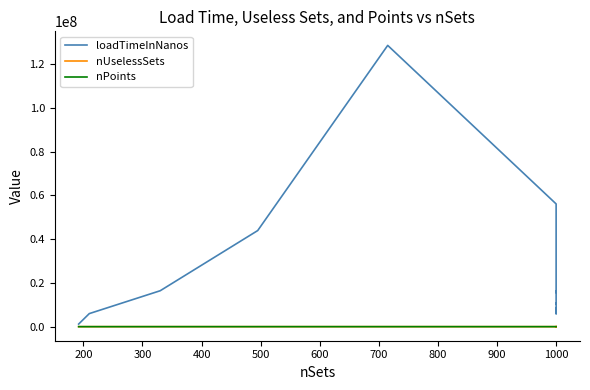

What is the approximate value of nPoints at 500?

4095